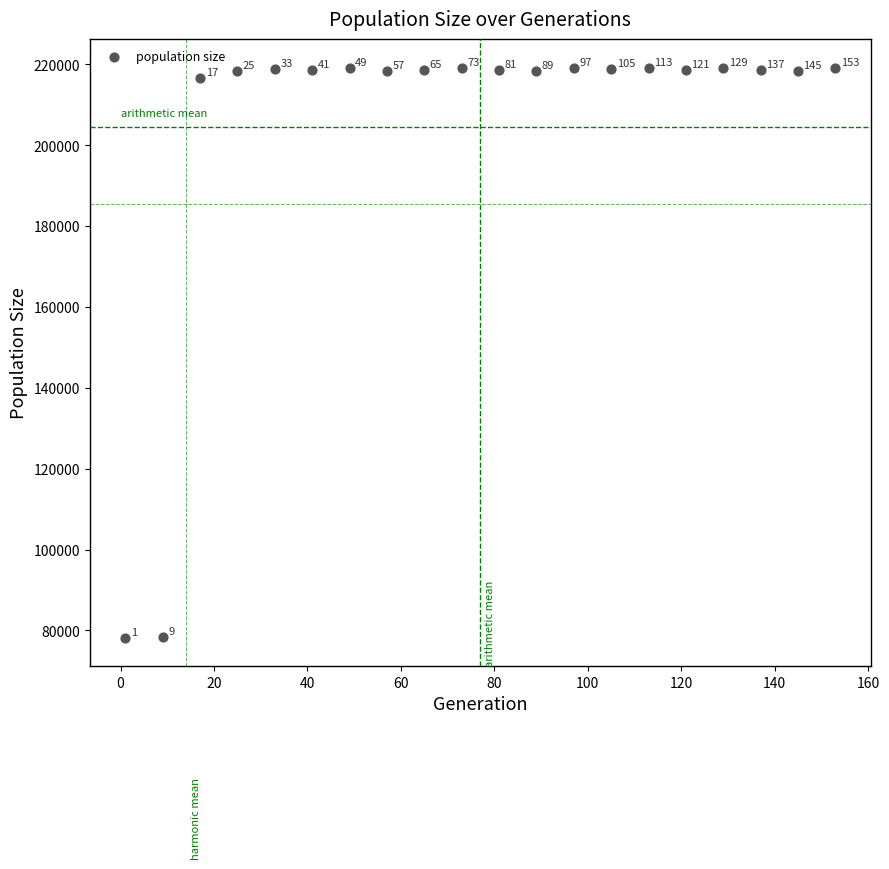

What is the range of X values (max minus min)?

152